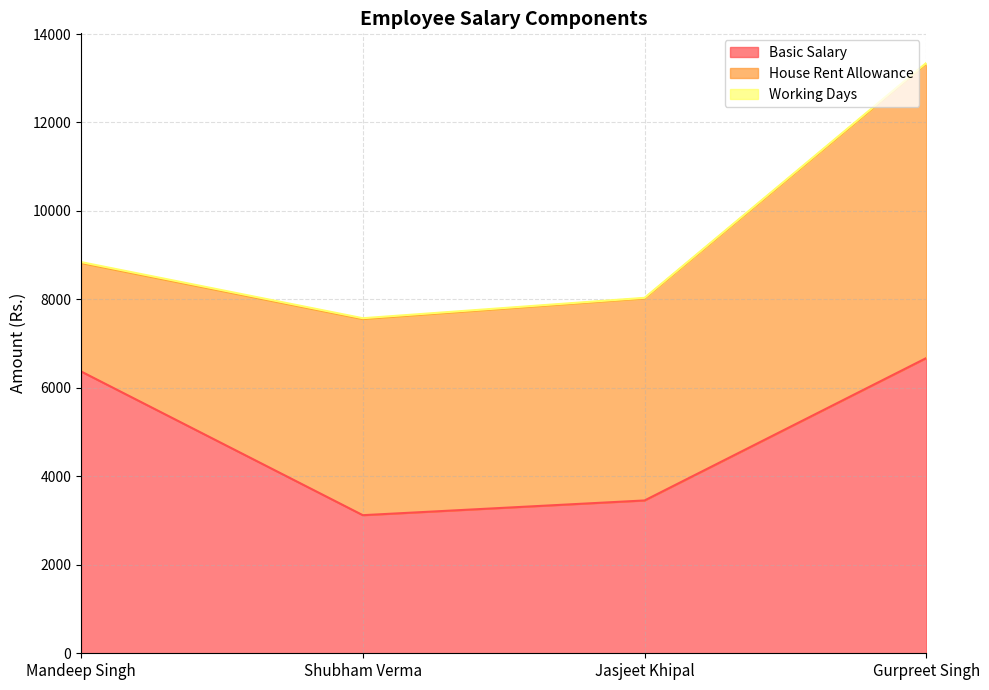

What is the maximum value for House Rent Allowance?

6654